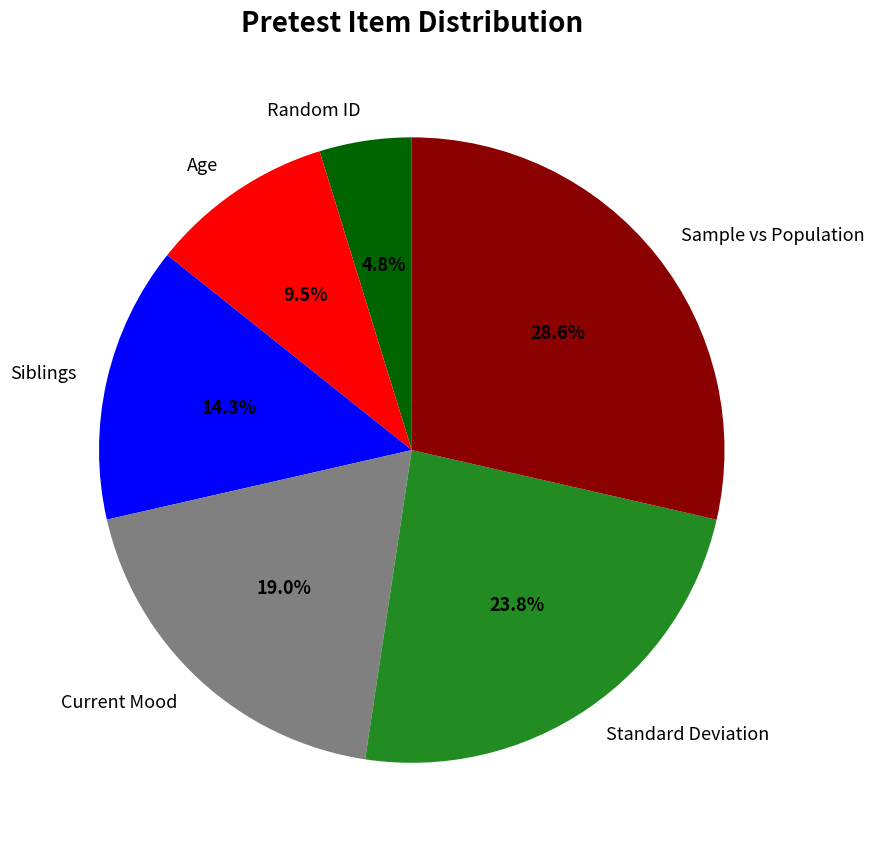

Does Age account for over 50% of the chart?

No